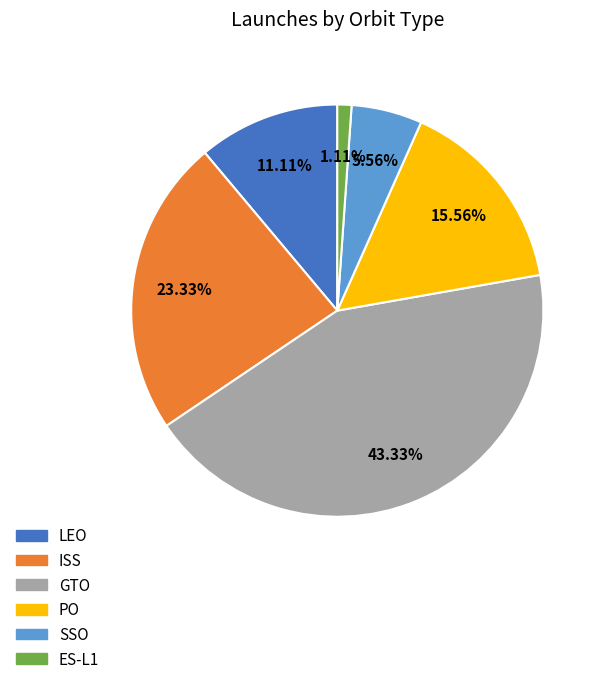

Does any single category account for the majority?

No